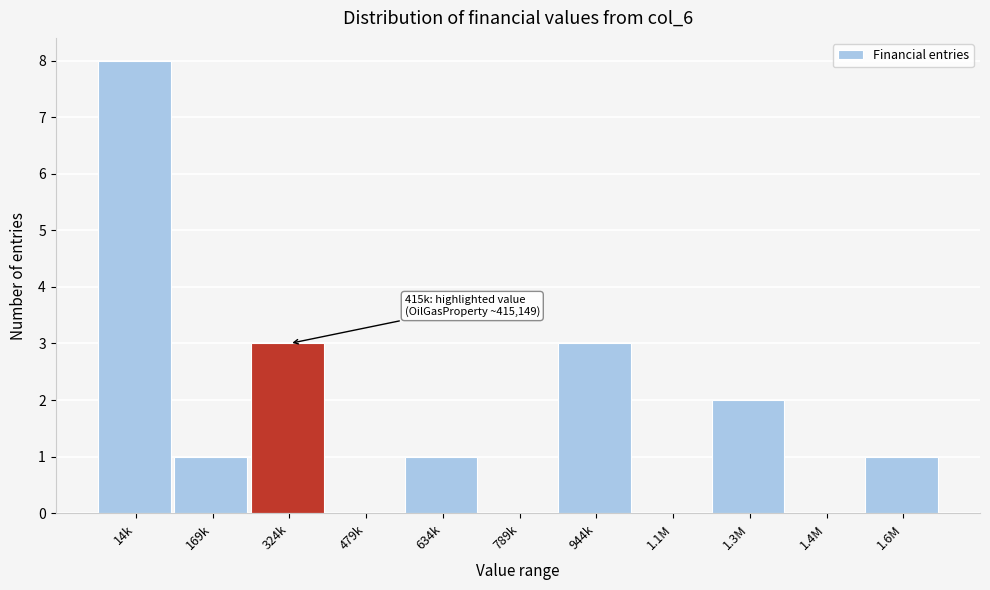

Reading right to left, extract all data points from this chart.

1.6M=1	1.4M=0	1.3M=2	1.1M=0	944k=3	789k=0	634k=1	479k=0	324k=3	169k=1	14k=8